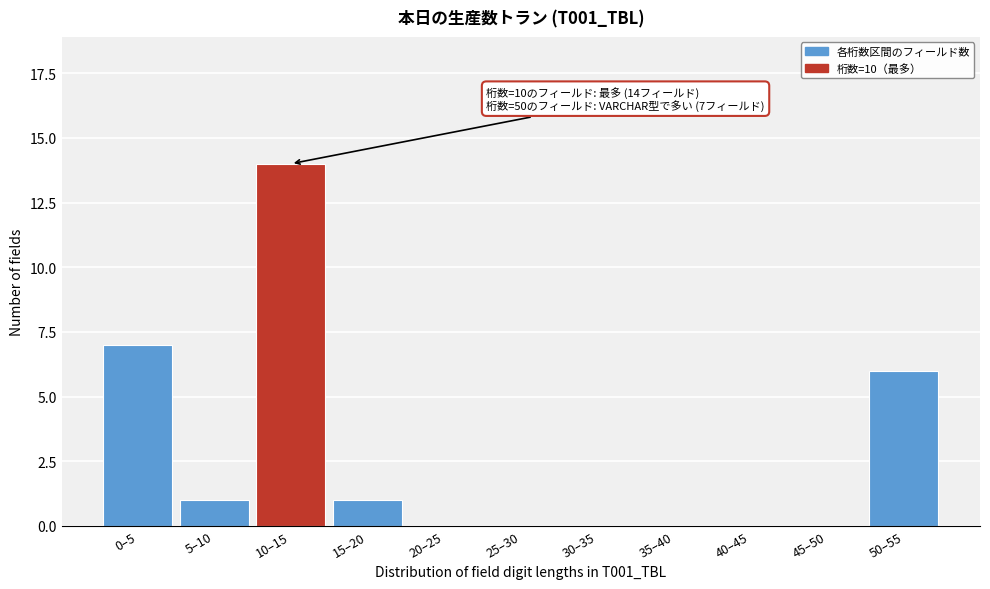

Reading left to right, what are all the values shown in this chart?

0–5=7	5–10=1	10–15=14	15–20=1	20–25=0	25–30=0	30–35=0	35–40=0	40–45=0	45–50=0	50–55=6